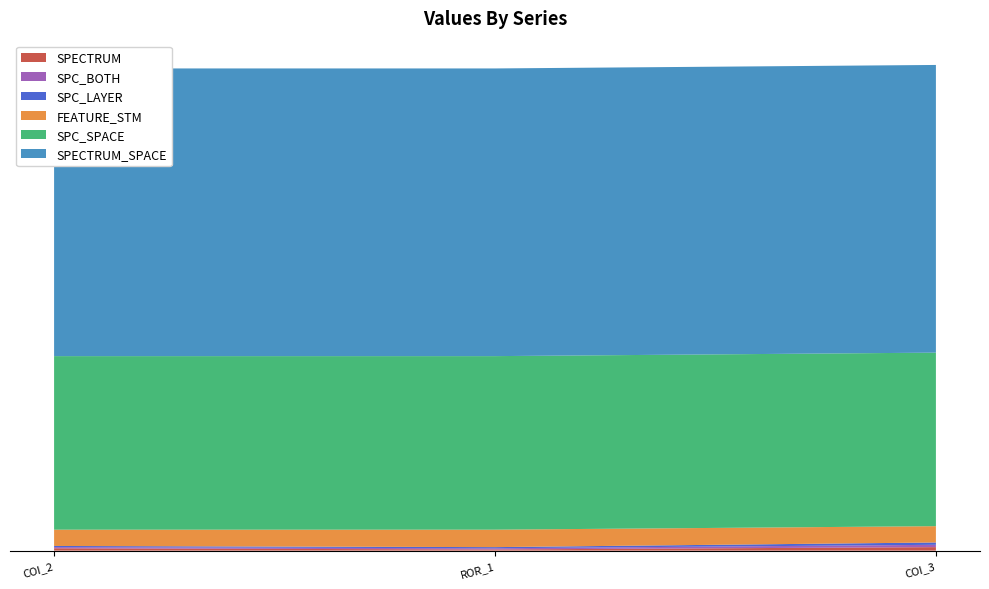

Reading left to right, extract all data points from this chart.

SPECTRUM: AutoResponder.EmailSystem.Client.COI_3=3	AutoResponder.EmailSystem.Client.COI_2=2	Forward.EmailSystem.Client.ROR_1=1
SPC_BOTH: AutoResponder.EmailSystem.Client.COI_3=2	AutoResponder.EmailSystem.Client.COI_2=1	Forward.EmailSystem.Client.ROR_1=1
SPC_LAYER: AutoResponder.EmailSystem.Client.COI_3=2	AutoResponder.EmailSystem.Client.COI_2=1	Forward.EmailSystem.Client.ROR_1=1
FEATURE_STM: AutoResponder.EmailSystem.Client.COI_3=14	AutoResponder.EmailSystem.Client.COI_2=14	Forward.EmailSystem.Client.ROR_1=15
SPC_SPACE: AutoResponder.EmailSystem.Client.COI_3=149	AutoResponder.EmailSystem.Client.COI_2=149	Forward.EmailSystem.Client.ROR_1=149
SPECTRUM_SPACE: AutoResponder.EmailSystem.Client.COI_3=247	AutoResponder.EmailSystem.Client.COI_2=247	Forward.EmailSystem.Client.ROR_1=247